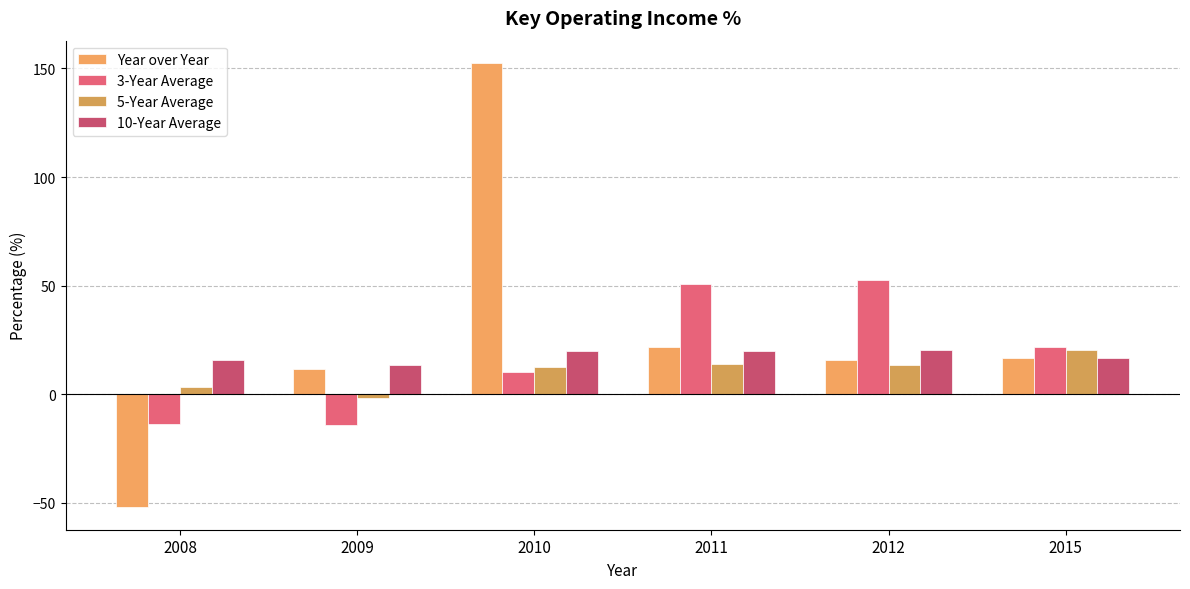

What is the value of the Year over Year bar at the 1st from the left?

-52.2